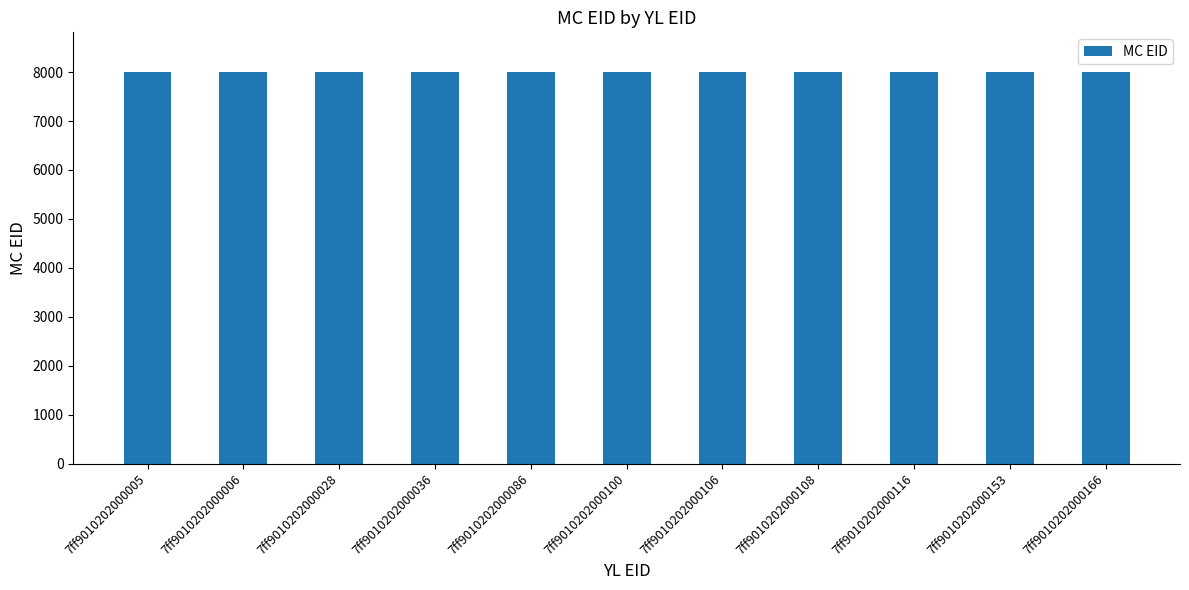

Approximately how many times larger is the value at 7ff9010202000036 compared to 7ff9010202000106?

1.0